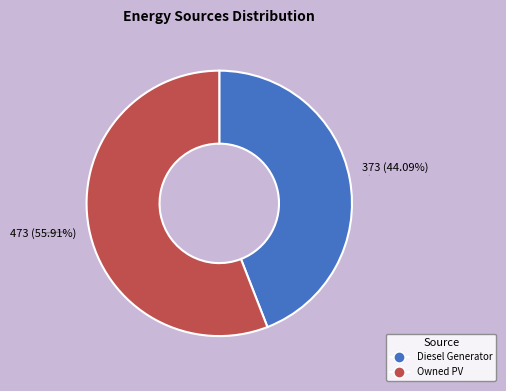

Does any single category account for the majority?

Yes